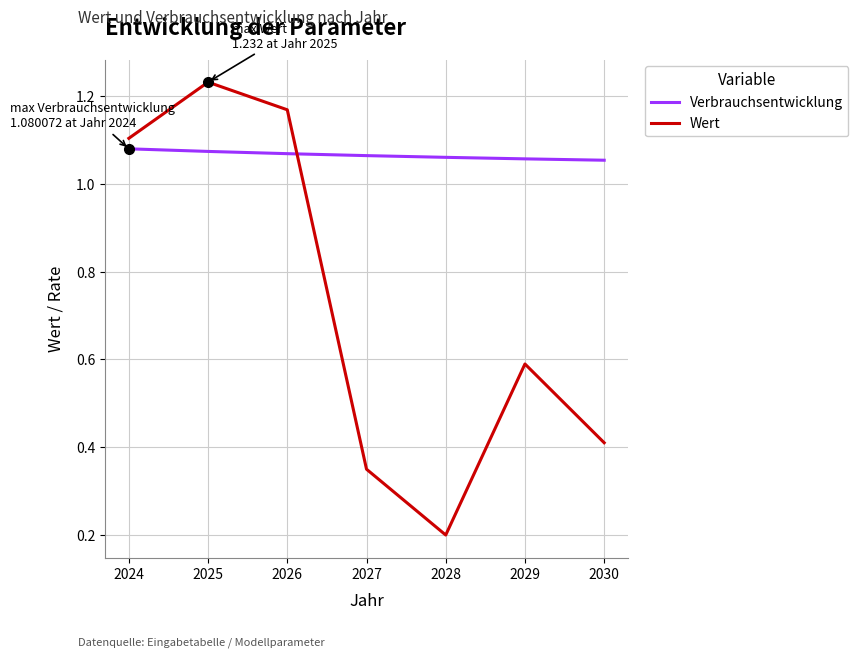

True or false: Verbrauchsentwicklung and Wert intersect in this chart.

True